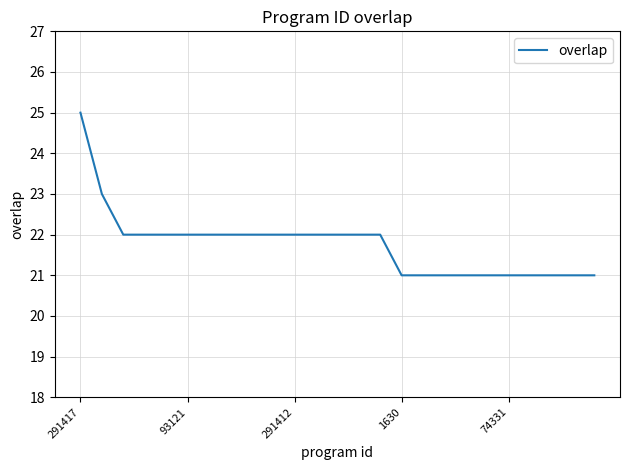

What is the minimum value shown in the chart?

21